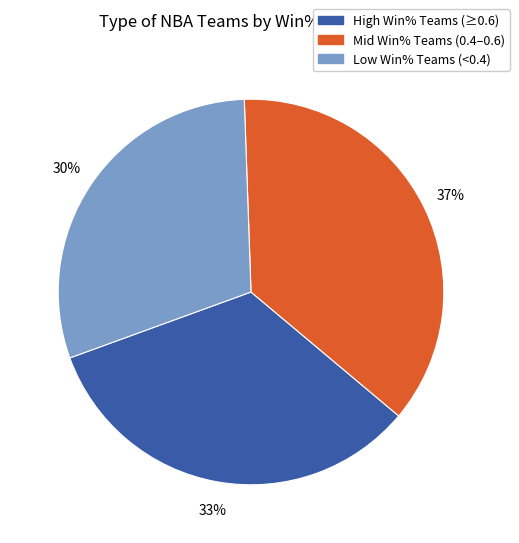

To the nearest percent, what is the average slice percentage?

33%